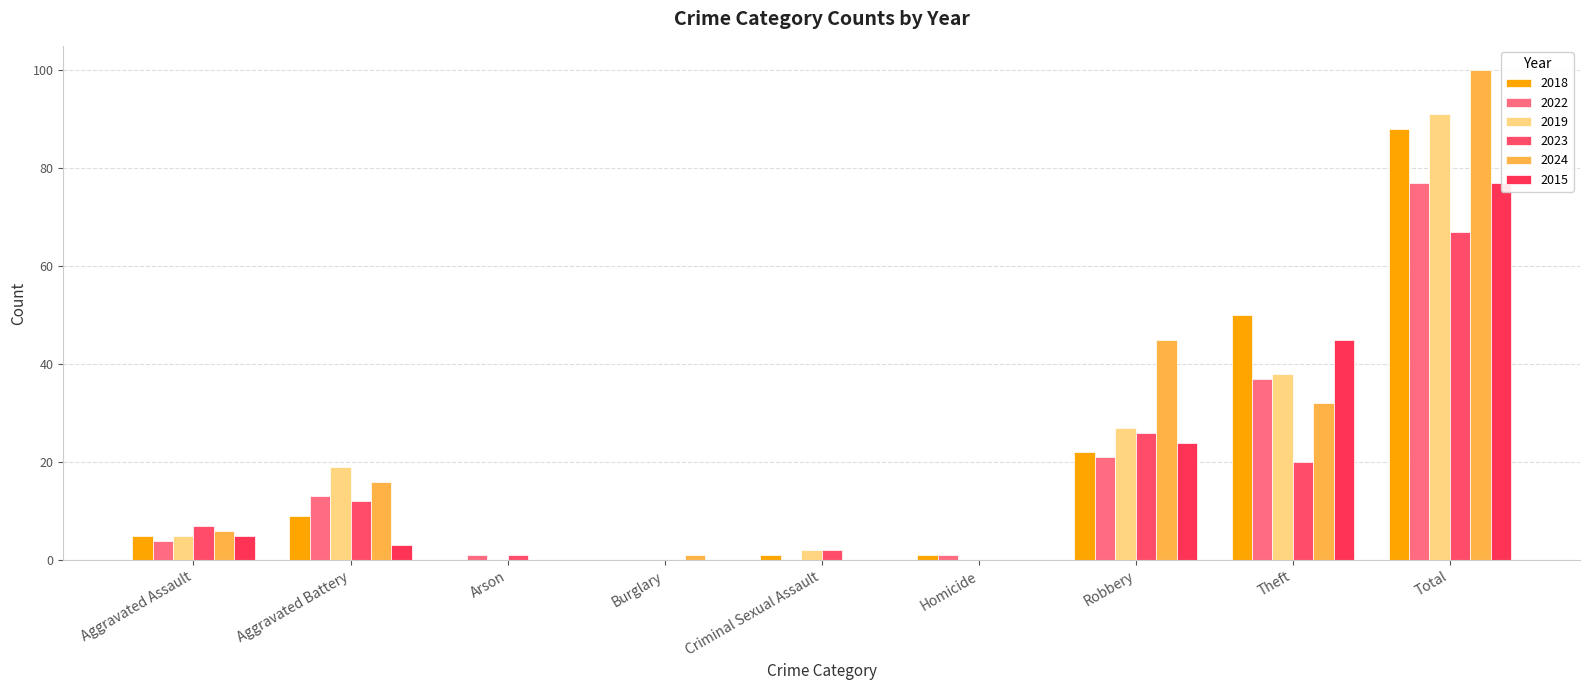

What is the label of the 9th bar from the left?

Total